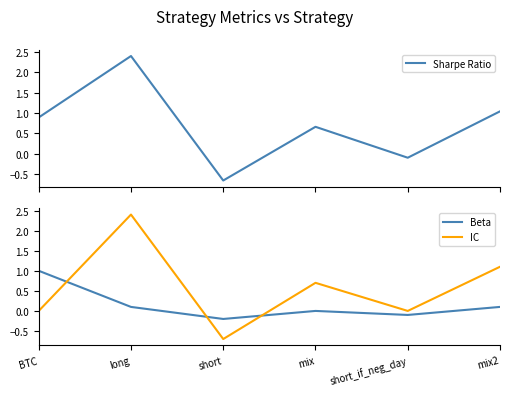

How many lines are shown in the chart?

3